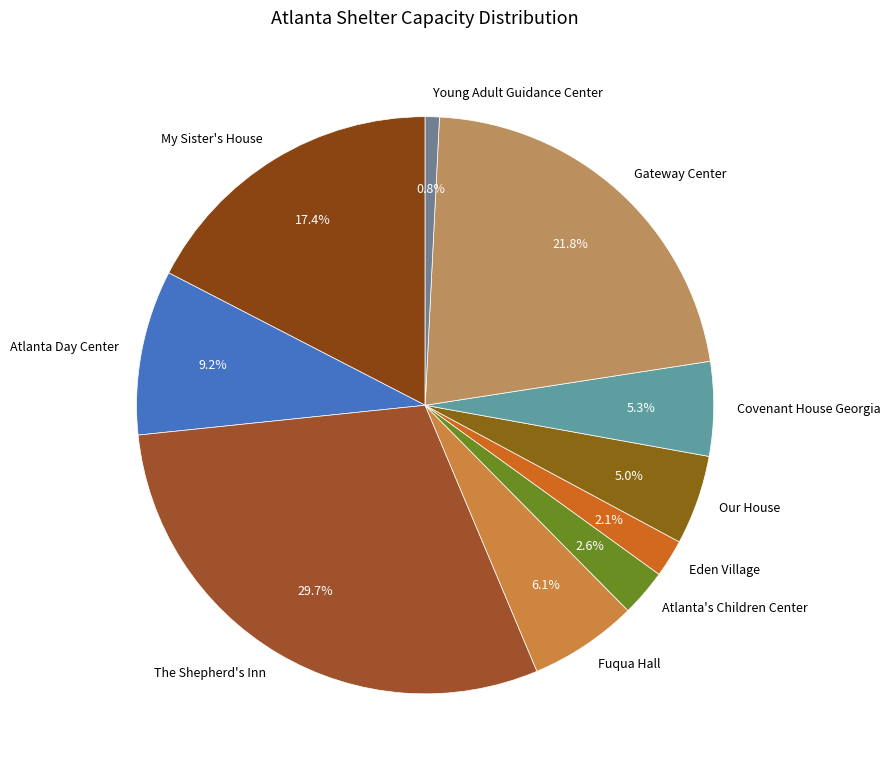

How many slices are in this pie chart?

10